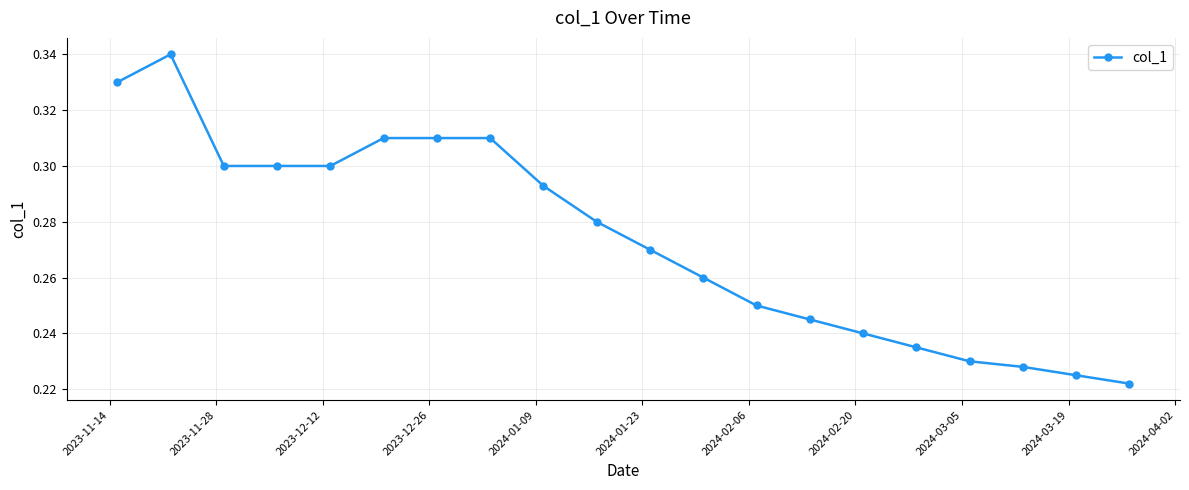

What is the sum of all values?

5.5